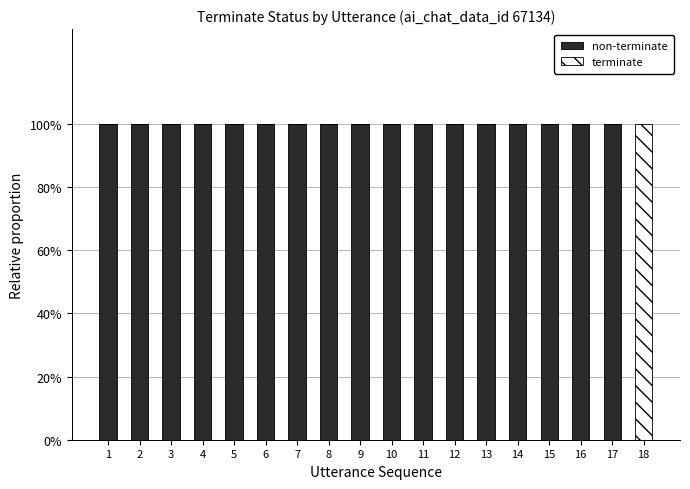

The non-terminate series shows 1 at 10. True or false?

True